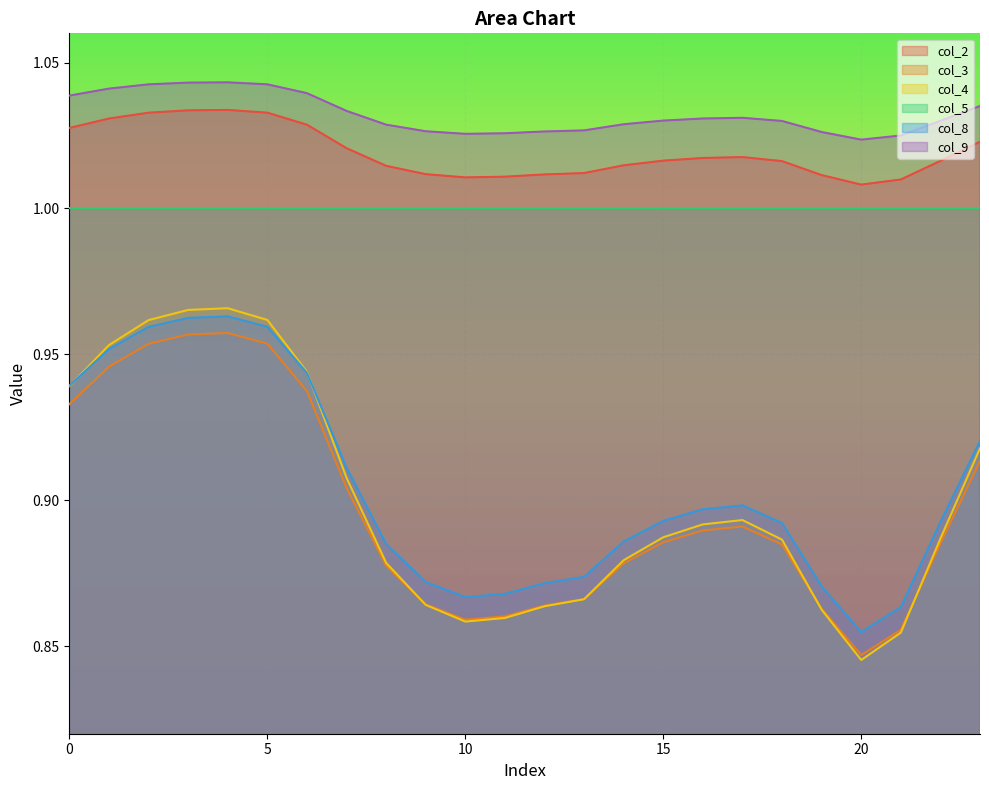

What is the difference between the col_8 values at 2 and 22?

0.1